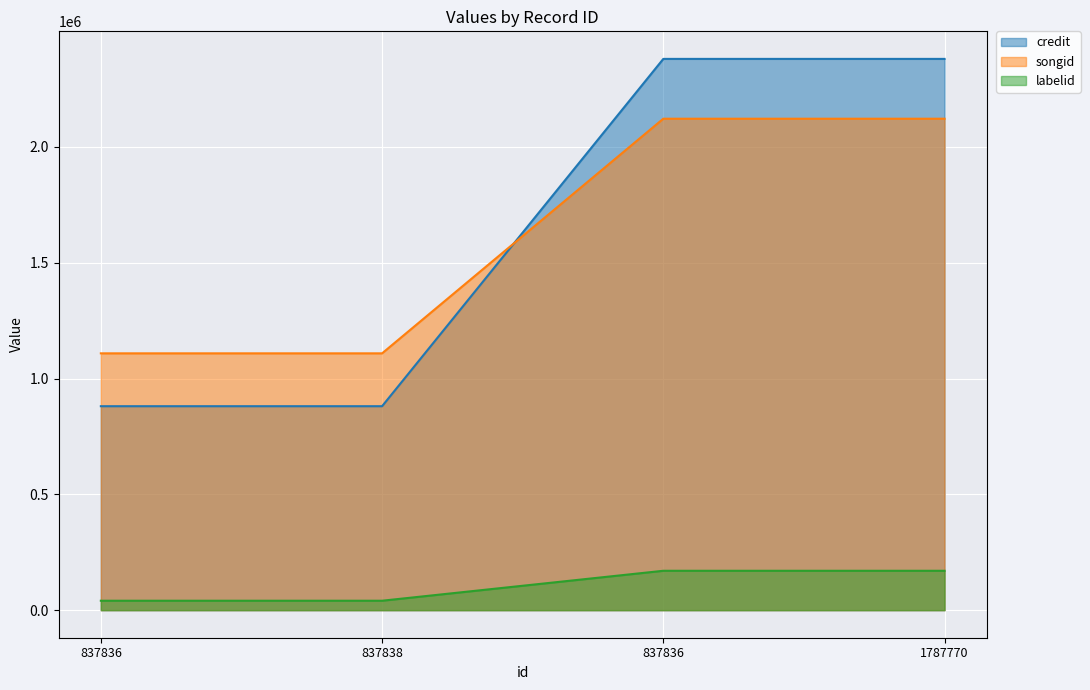

Between 837838 and 1787770, which series saw the biggest shift?

credit